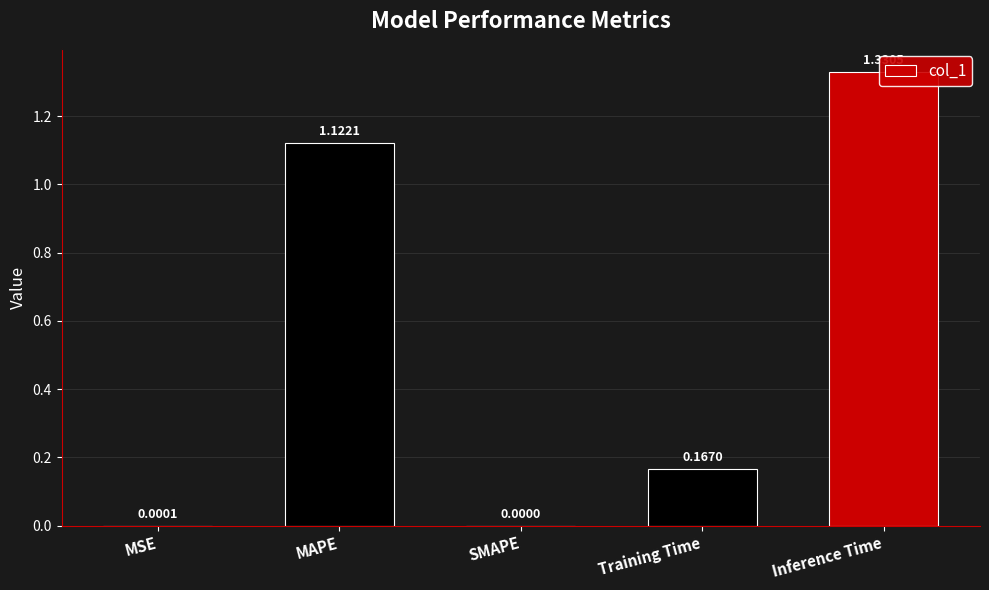

What is the value of the 5th bar from the left?

1.3